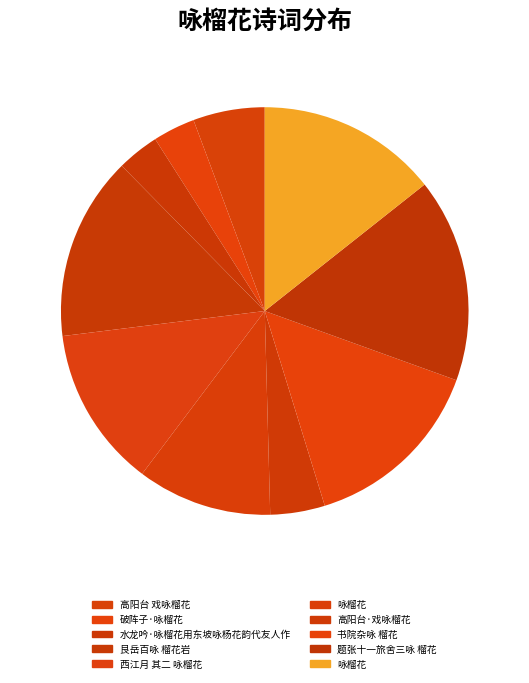

Does any single category account for the majority?

No